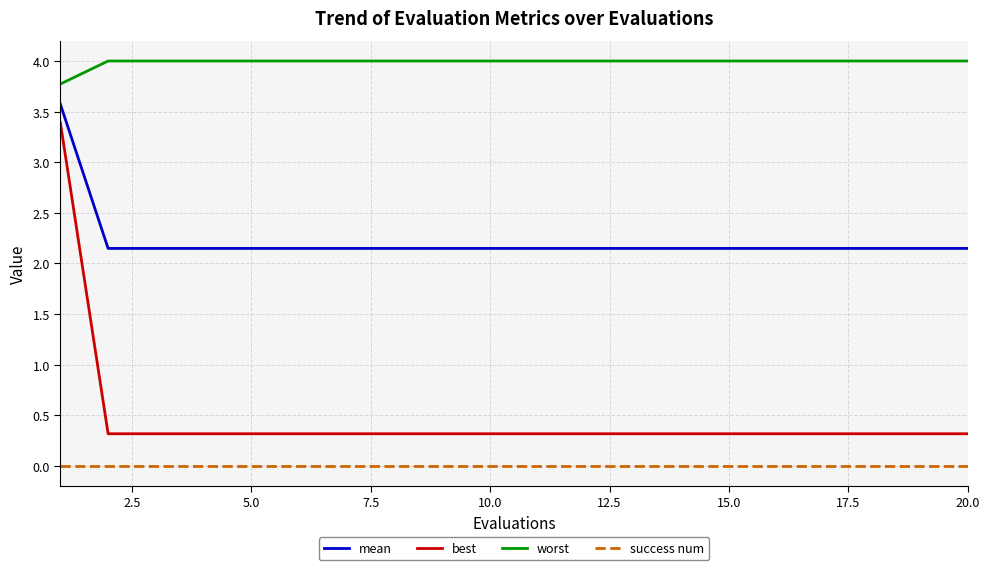

True or false: worst and success num intersect in this chart.

False